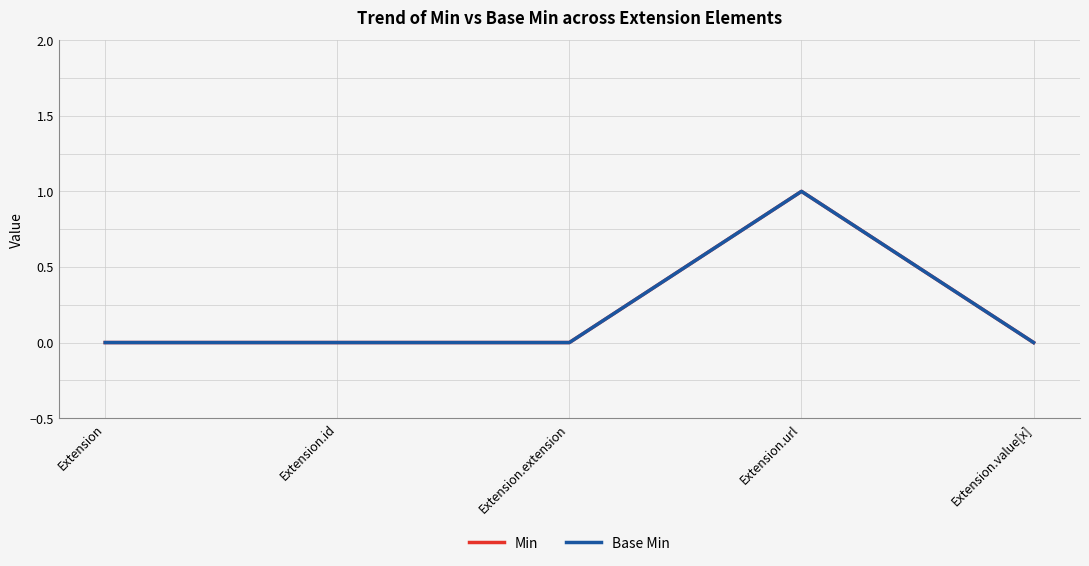

Is the value of Min at Extension.id greater than the value of Base Min at Extension?

No